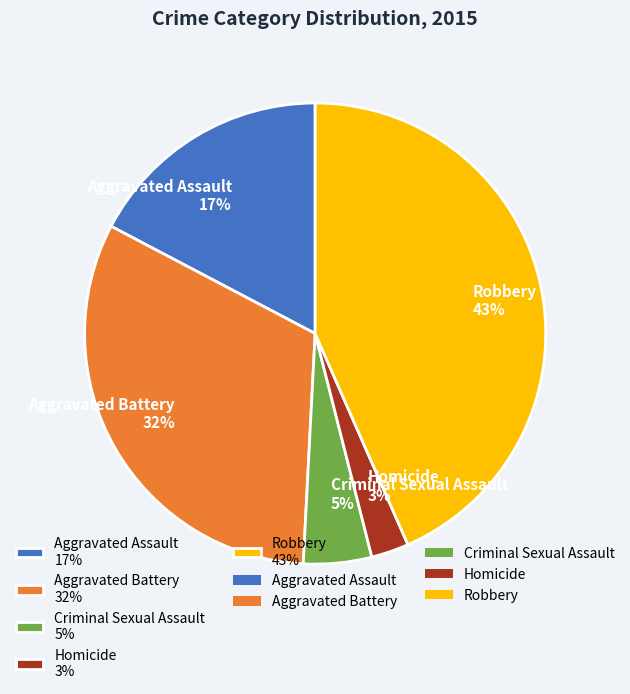

The Robbery slice represents 43% of the pie. True or false?

True